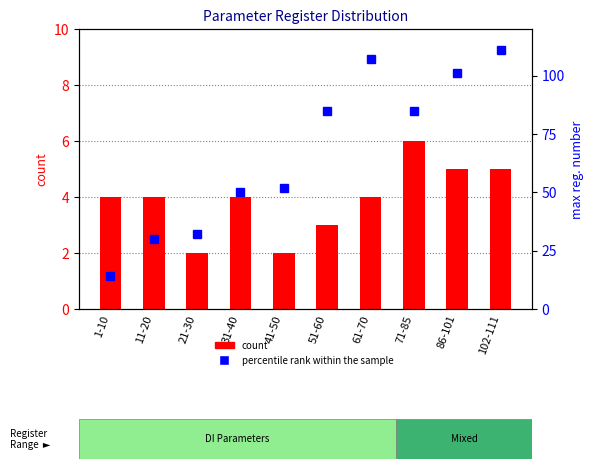

Count the number of categories in the chart.

10